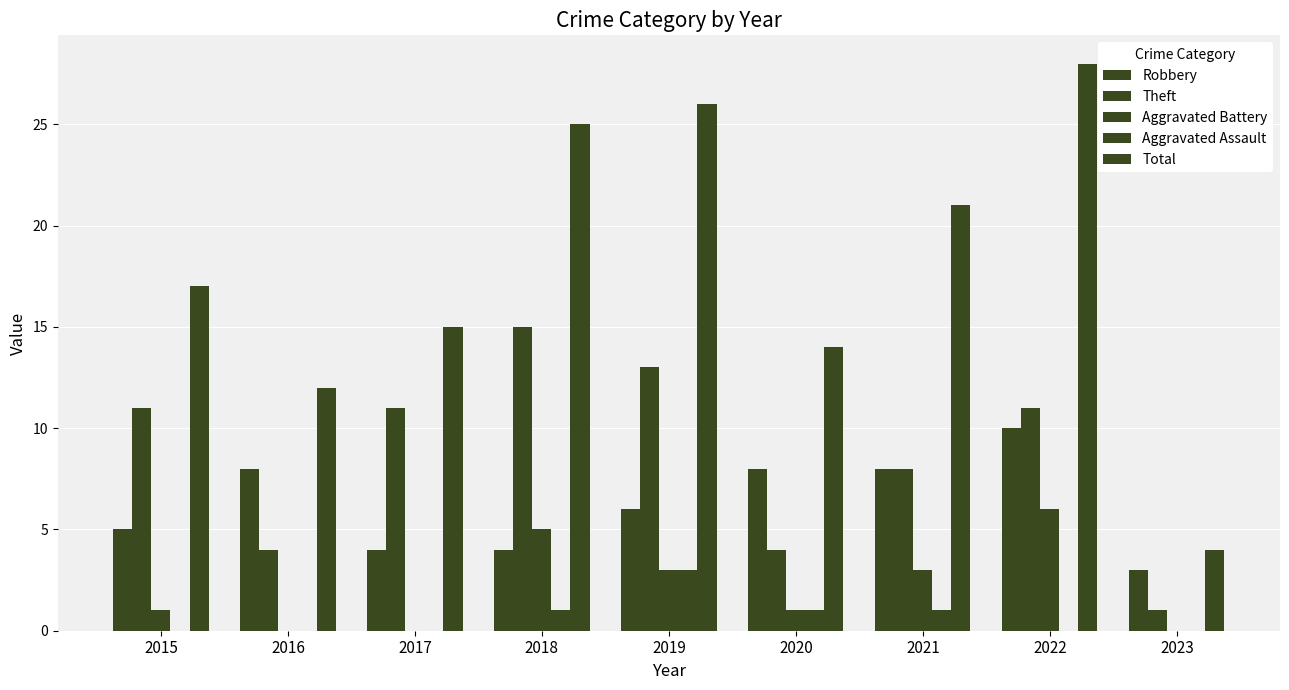

Which series has the widest spread of values?

Total